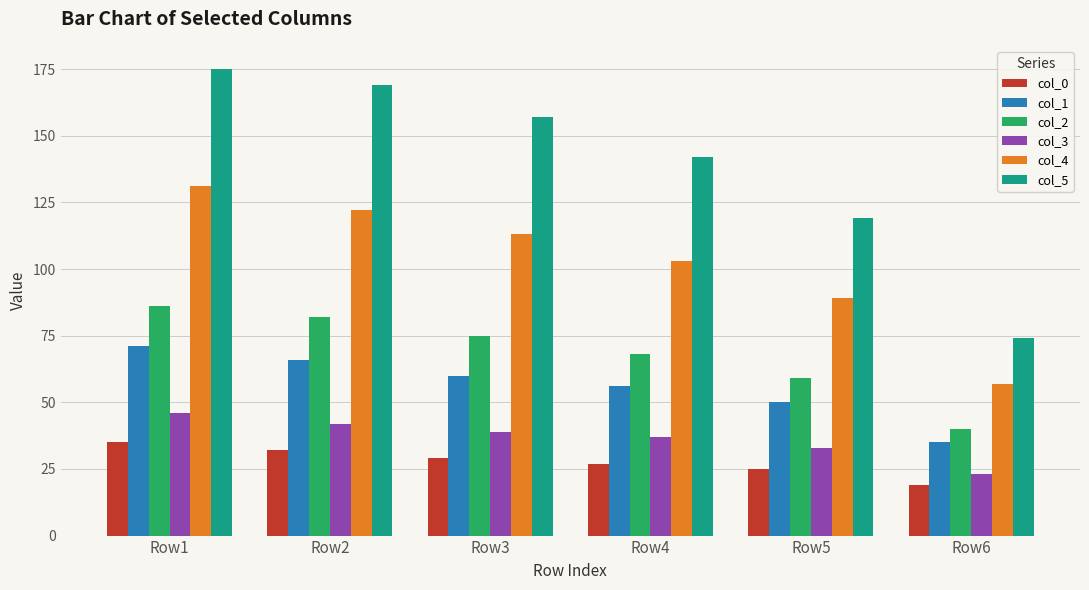

How many data points does each series have?

6